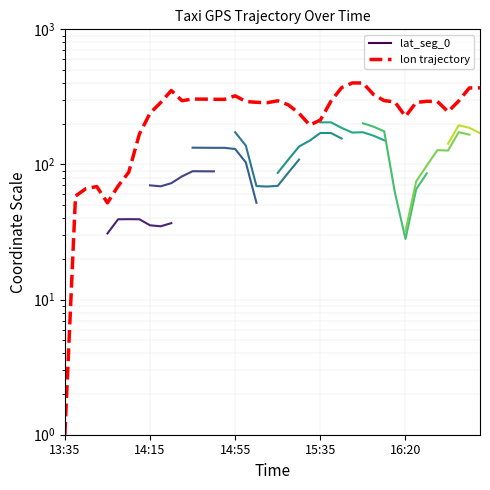

Rank the categories by value from highest to lowest.

15:50, 16:00, 15:45, 16:55, 16:50, 14:25, 16:05, 14:55, 14:35, 14:40, 14:45, 14:50, 16:10, 14:30, 15:15, 16:45, 15:40, 16:30, 16:35, 15:00, 16:15, 15:05, 16:25, 14:20, 15:11, 15:20, 16:40, 14:15, 15:25, 16:20, 15:35, 15:30, 14:10, 14:05, 14:00, 13:50, 13:45, 13:40, 13:55, 13:35